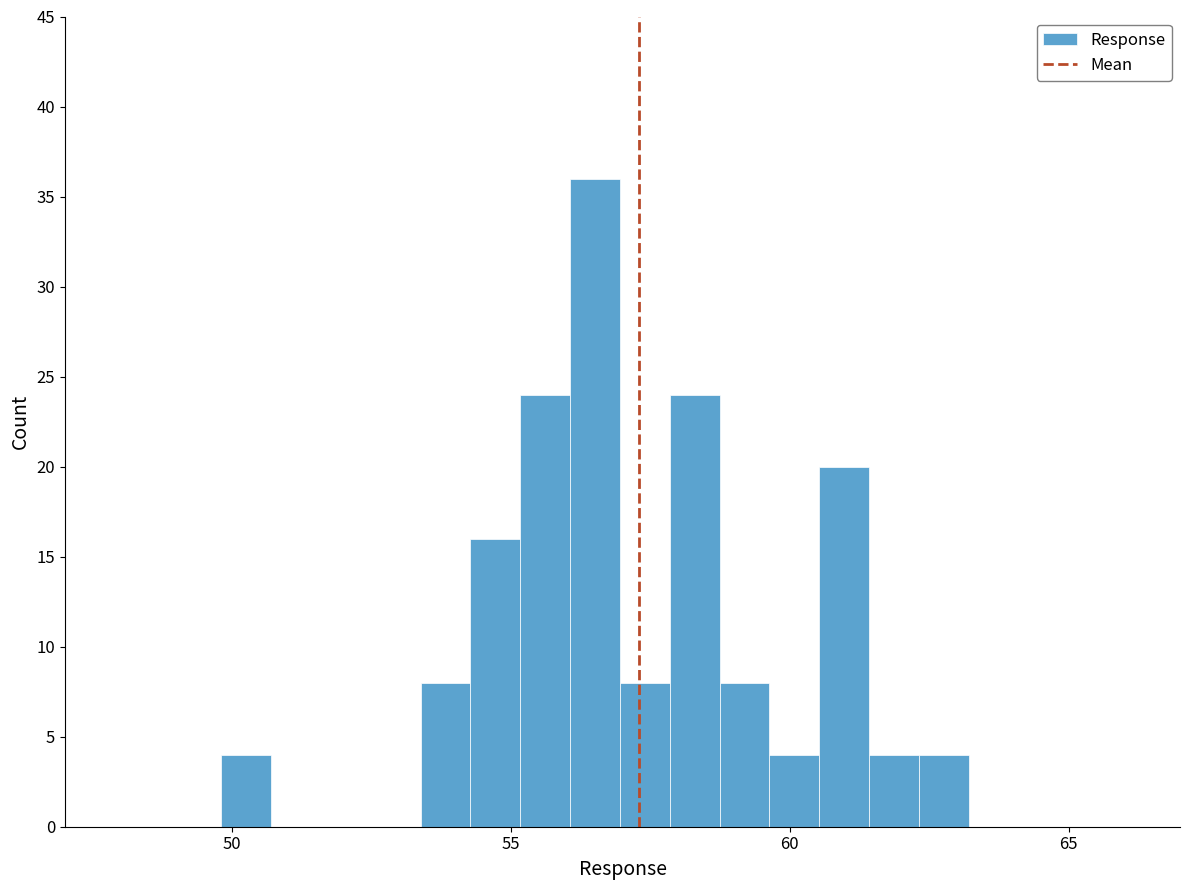

Around what value on the x-axis is the tallest bar? Give the approximate position of its centre, as read against the axis.

56.5